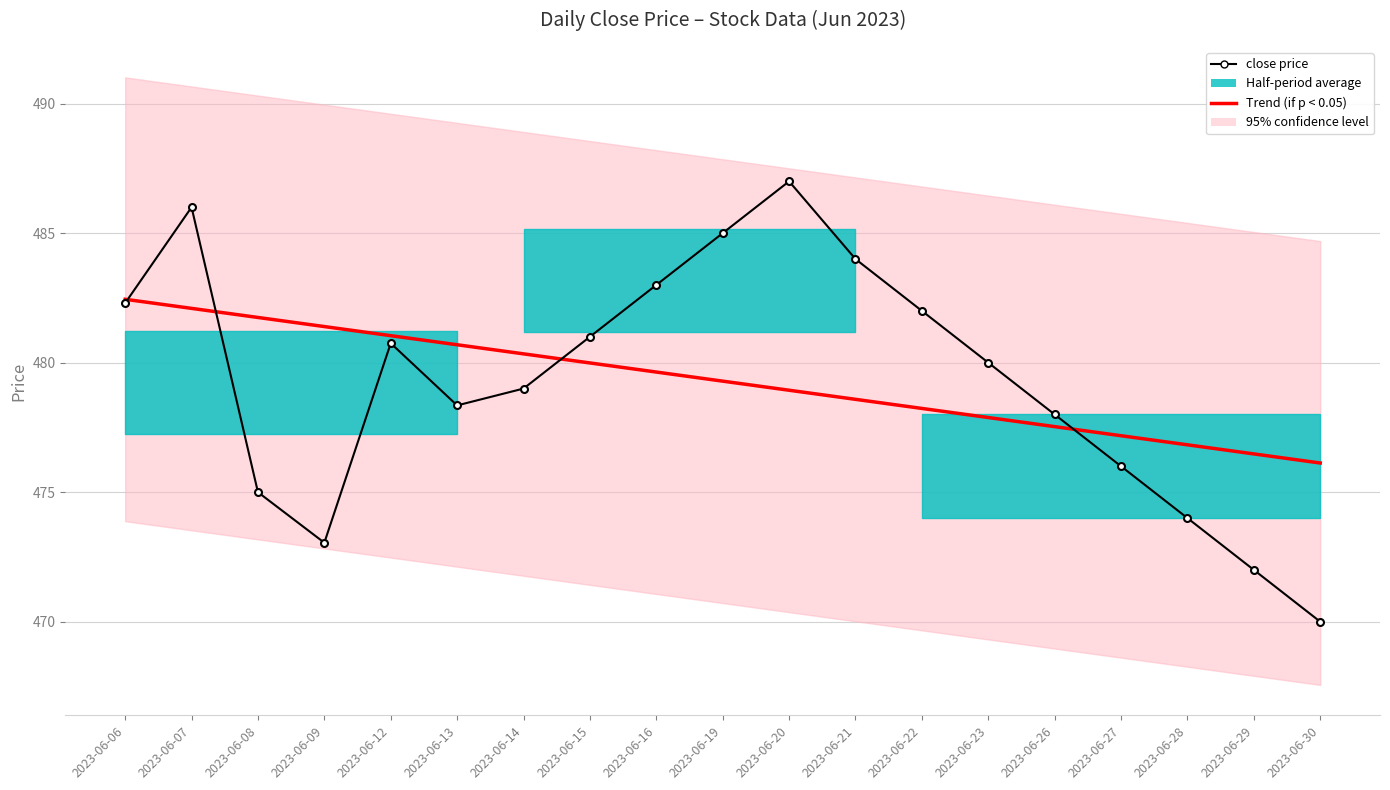

Which series changed the most between 2023-06-16 and 2023-06-20?

close price